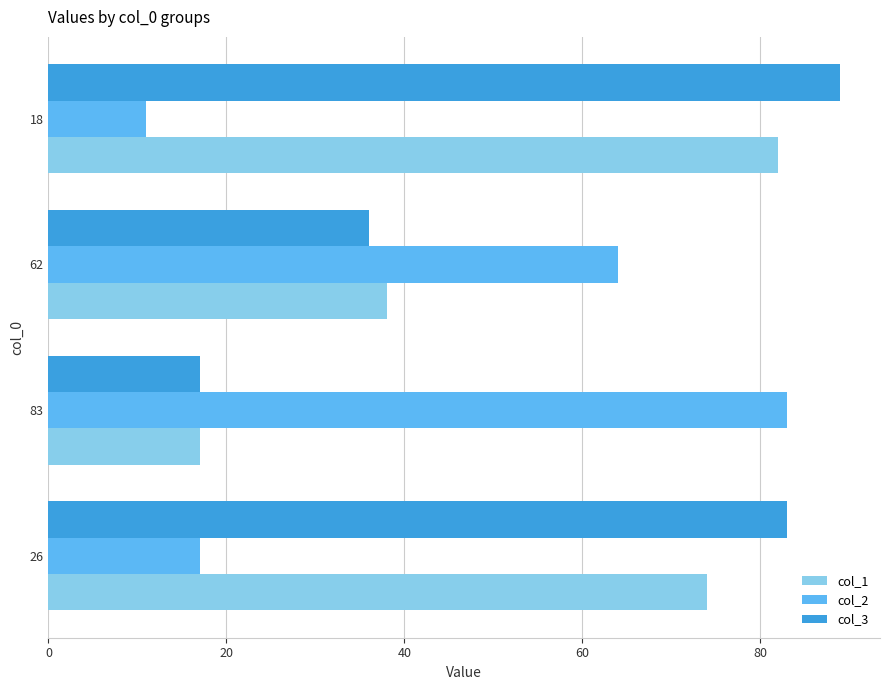

Rank the series by their average value, from lowest to highest.

col_2, col_1, col_3